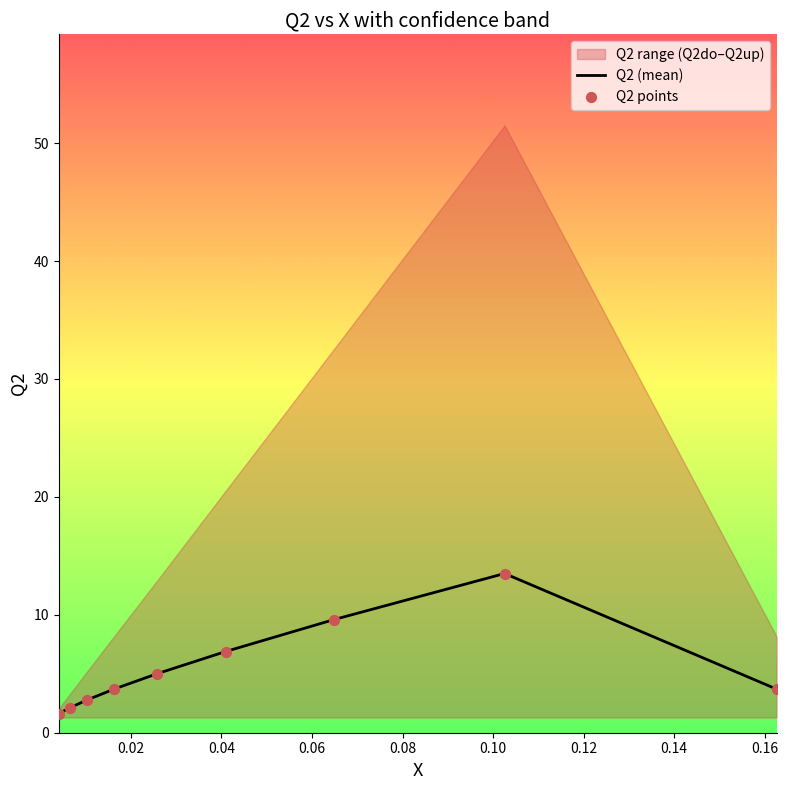

What is the highest value of the Q2 (mean) series?

13.5